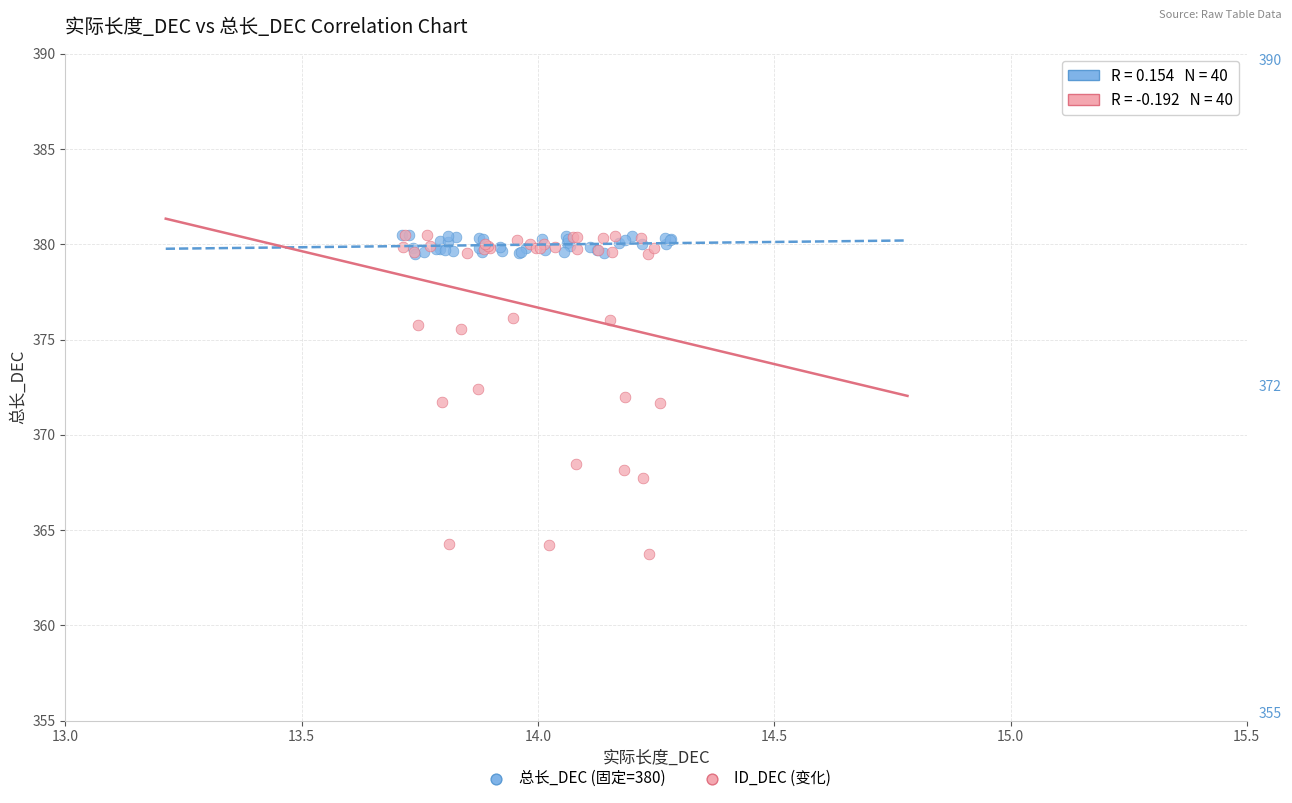

Which series has the largest Y range (max minus min)?

ID_DEC (变化)